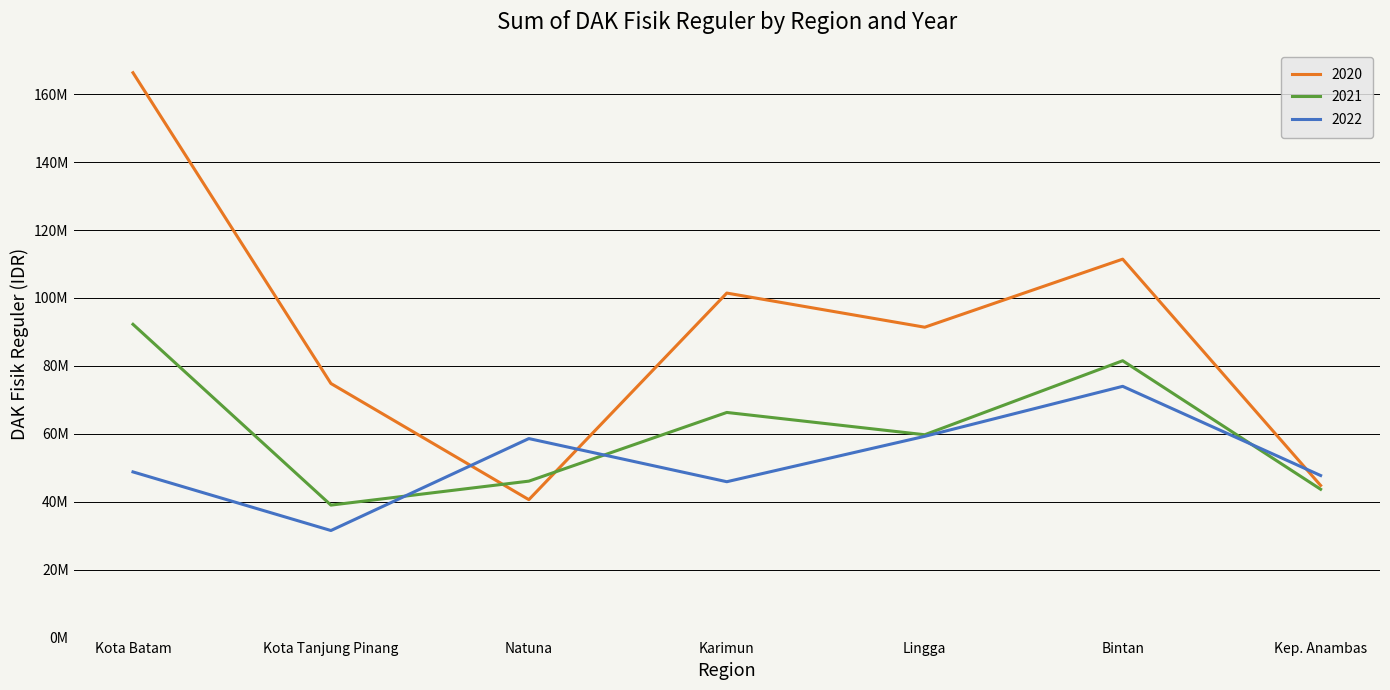

At which category does 2020 reach its first local valley?

Natuna